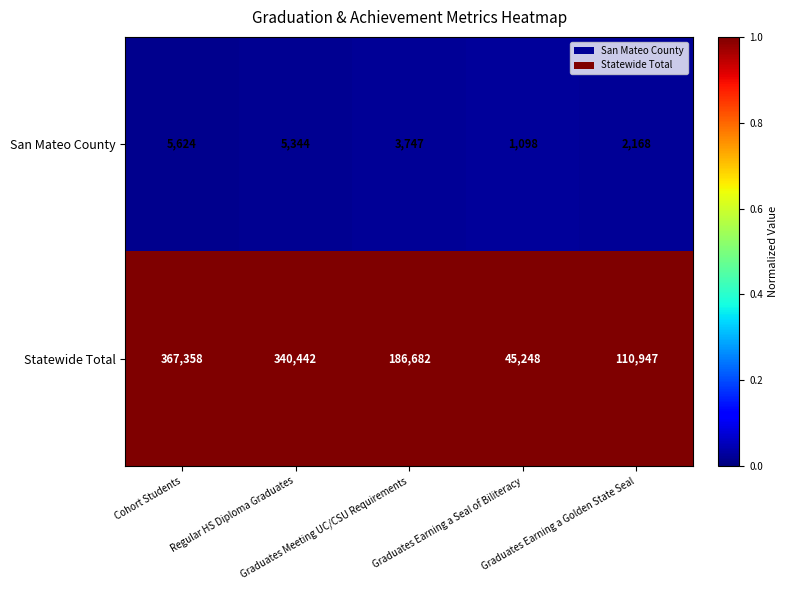

Which series has the largest range (max minus min)?

Statewide Total